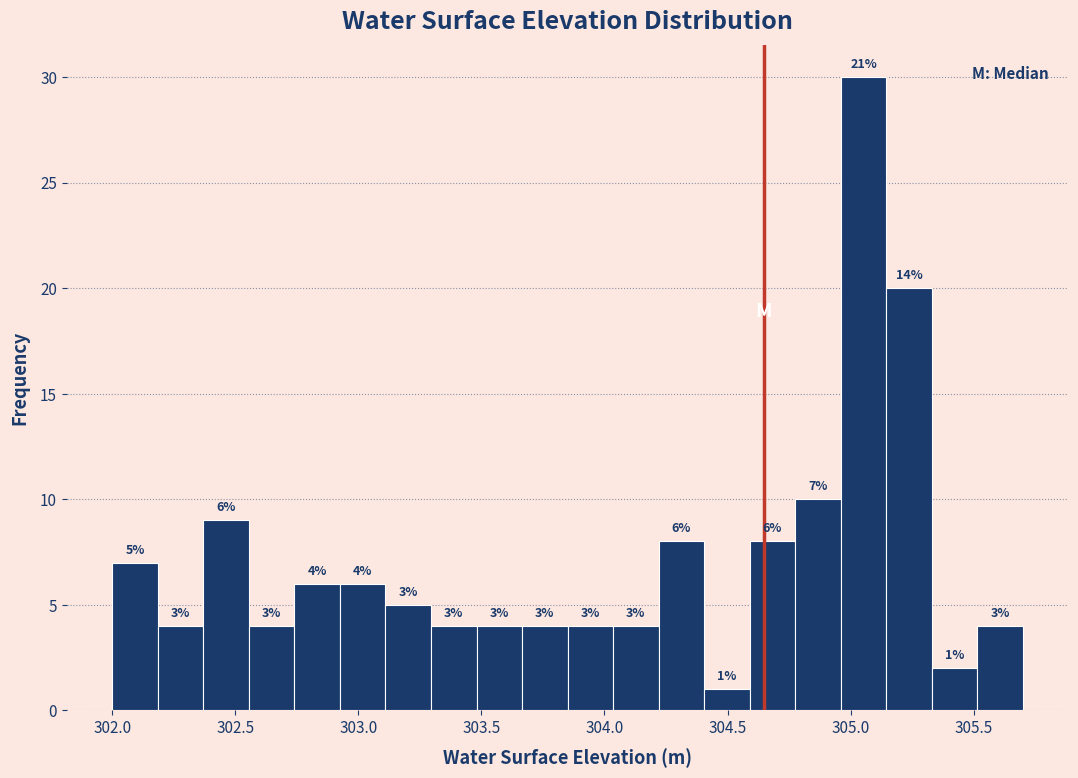

Around what value on the x-axis is the tallest bar? Give the approximate position of its centre, as read against the axis.

305.05